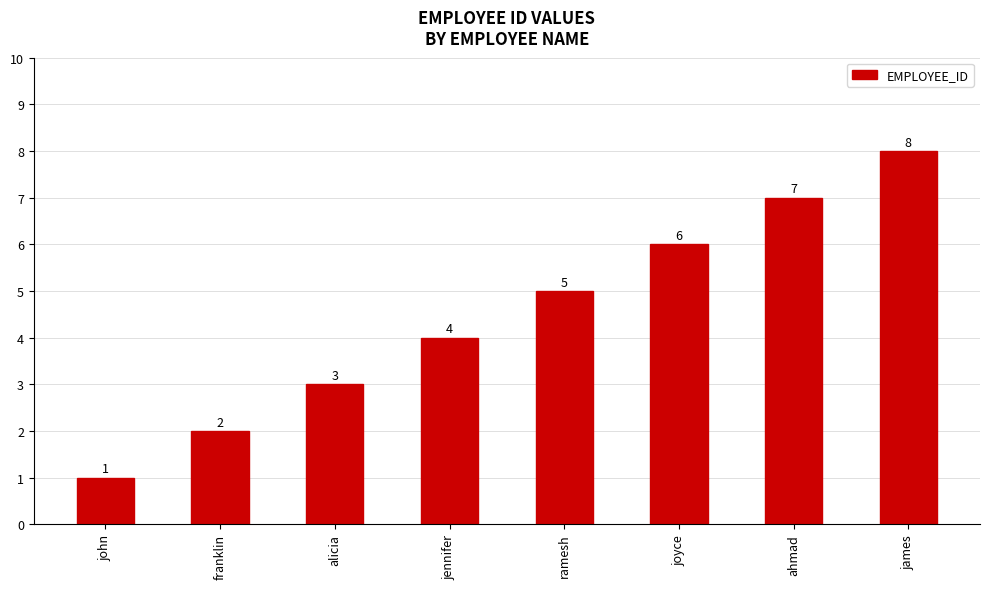

Between alicia and james, which is larger?

james